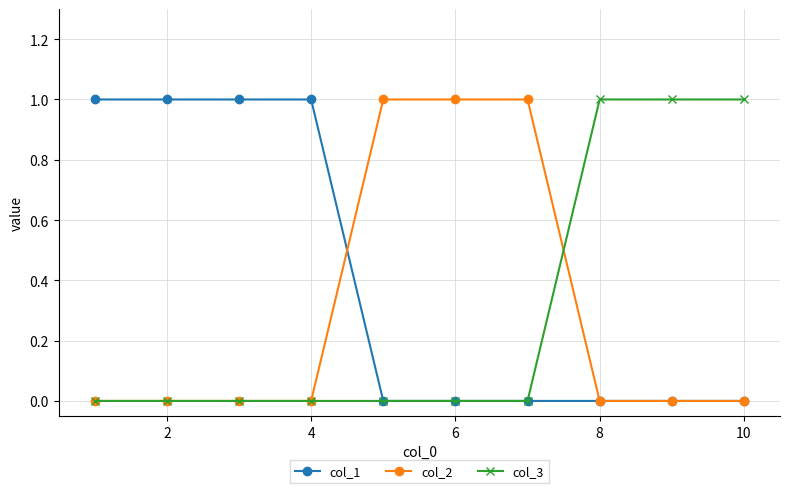

Which series has the largest total across all categories?

col_1